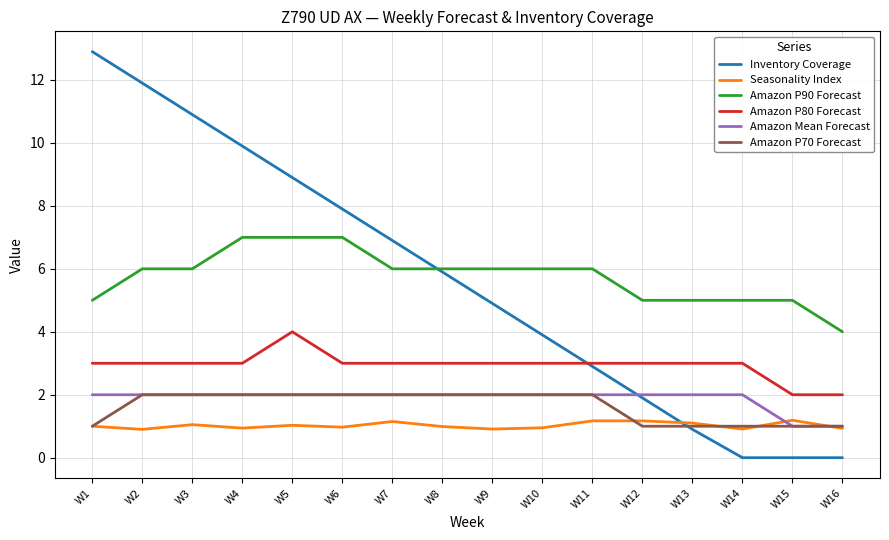

Which series has the largest total across all categories?

Amazon P90 Forecast